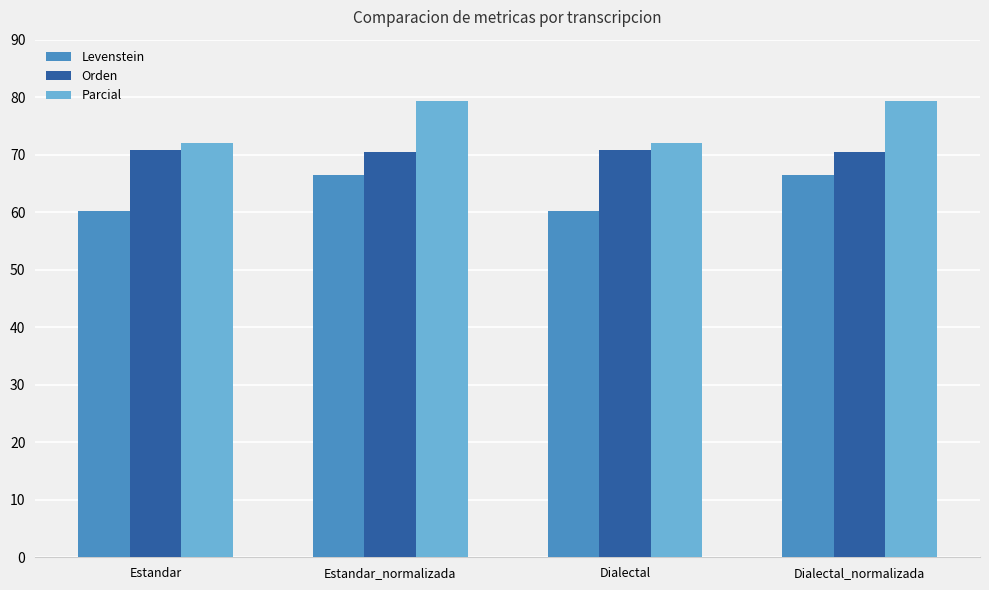

What is the label of the 1st bar from the right?

Dialectal_normalizada